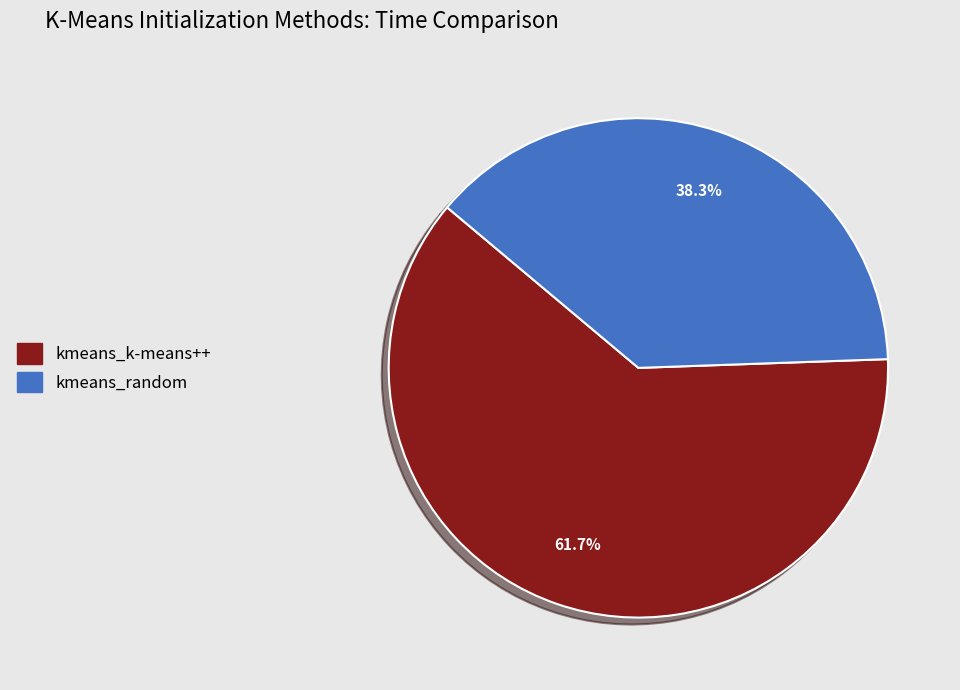

How many segments does this pie chart have?

2